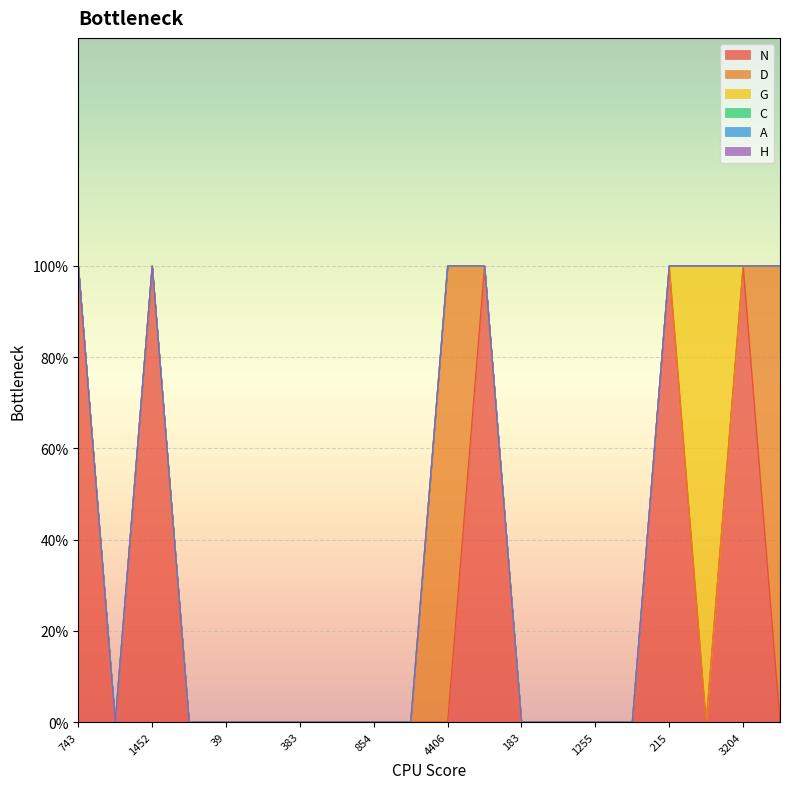

True or false: H and G cross at least once.

False